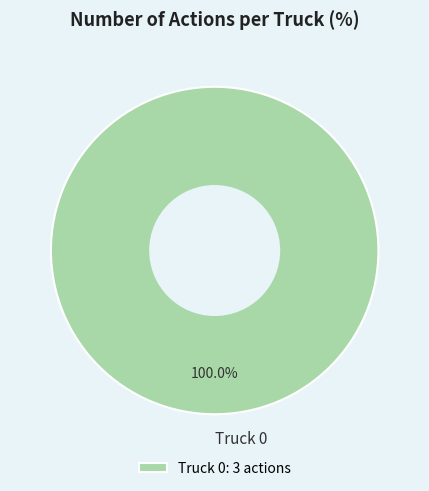

True or false: Truck 0 accounts for 100% of the total.

True